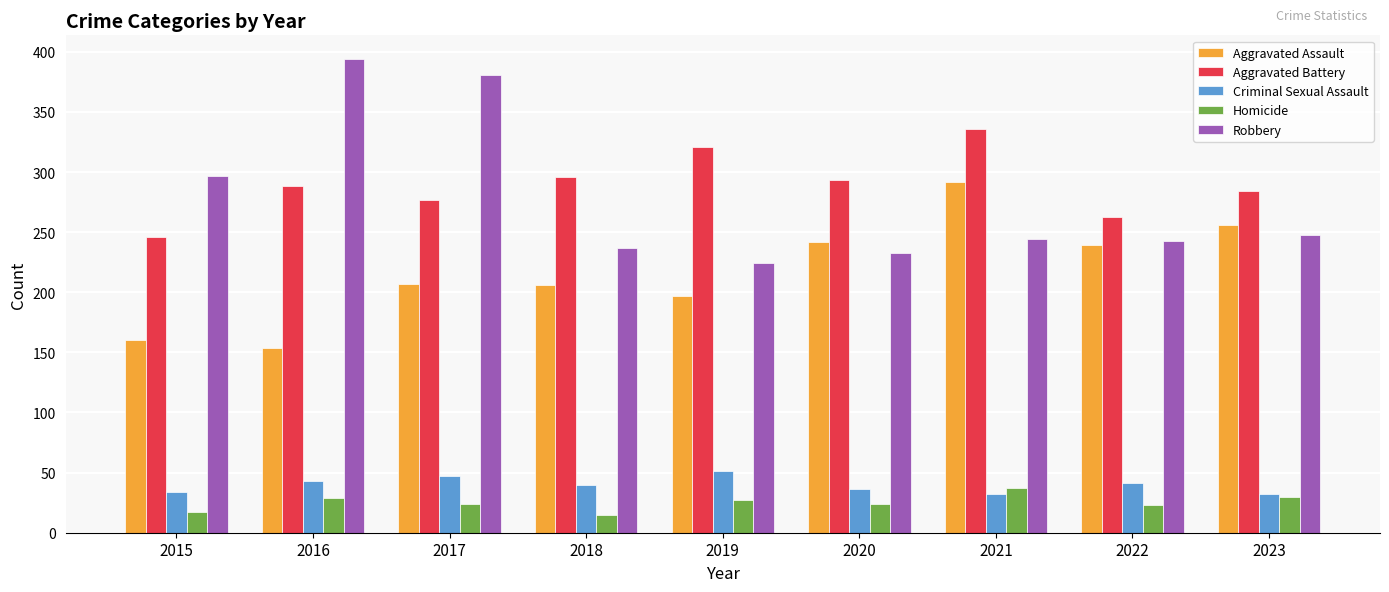

The value of Criminal Sexual Assault at 2018 is 61. True or false?

False